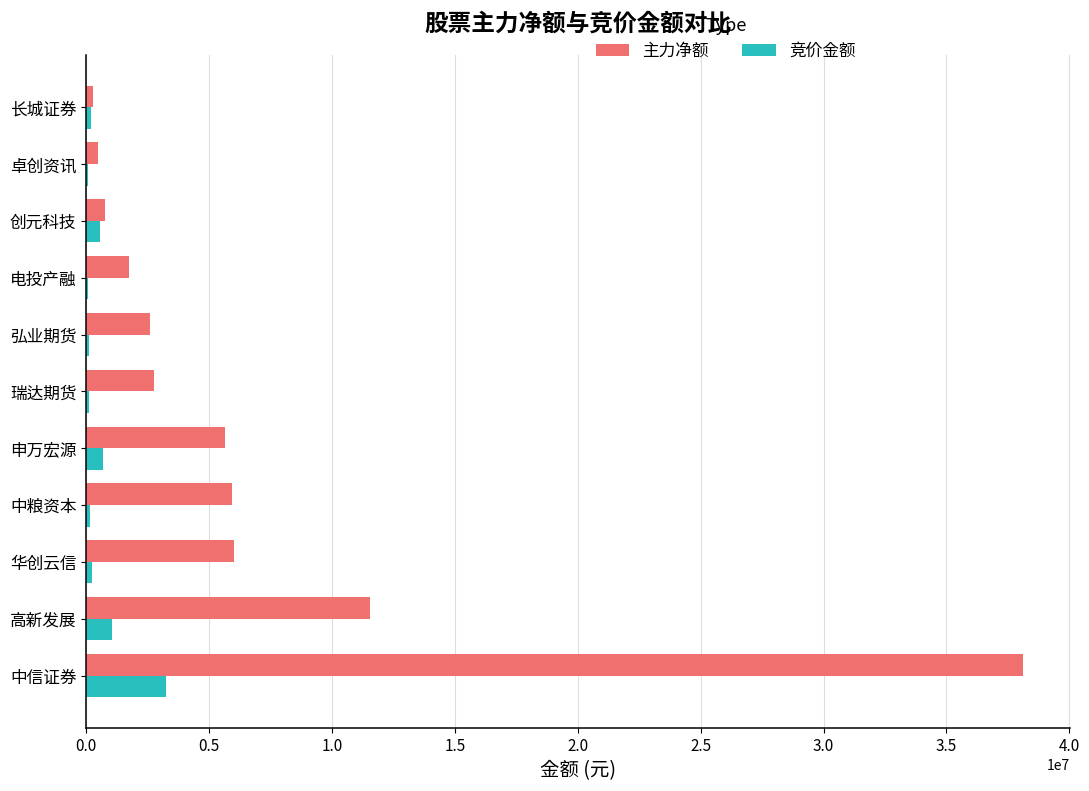

The value of 主力净额 at 中信证券 is 51765230. True or false?

False